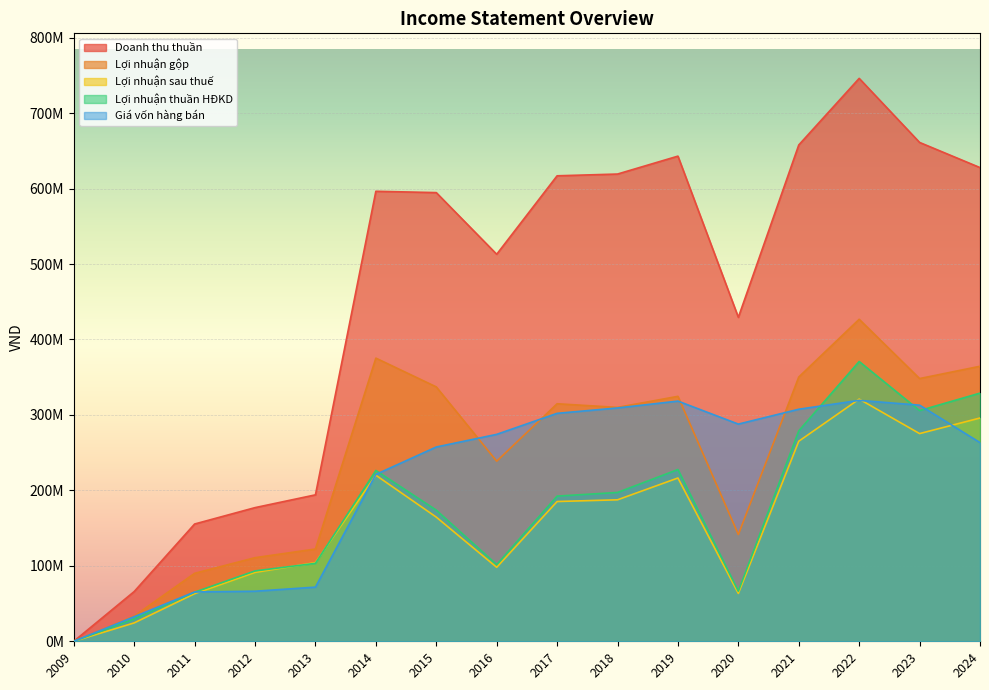

What is the average value of the Lợi nhuận gộp series?

243036582